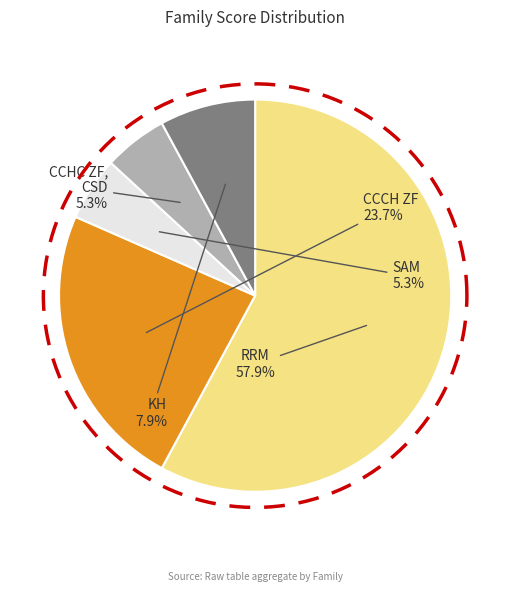

True or false: KH accounts for 22% of the total.

False